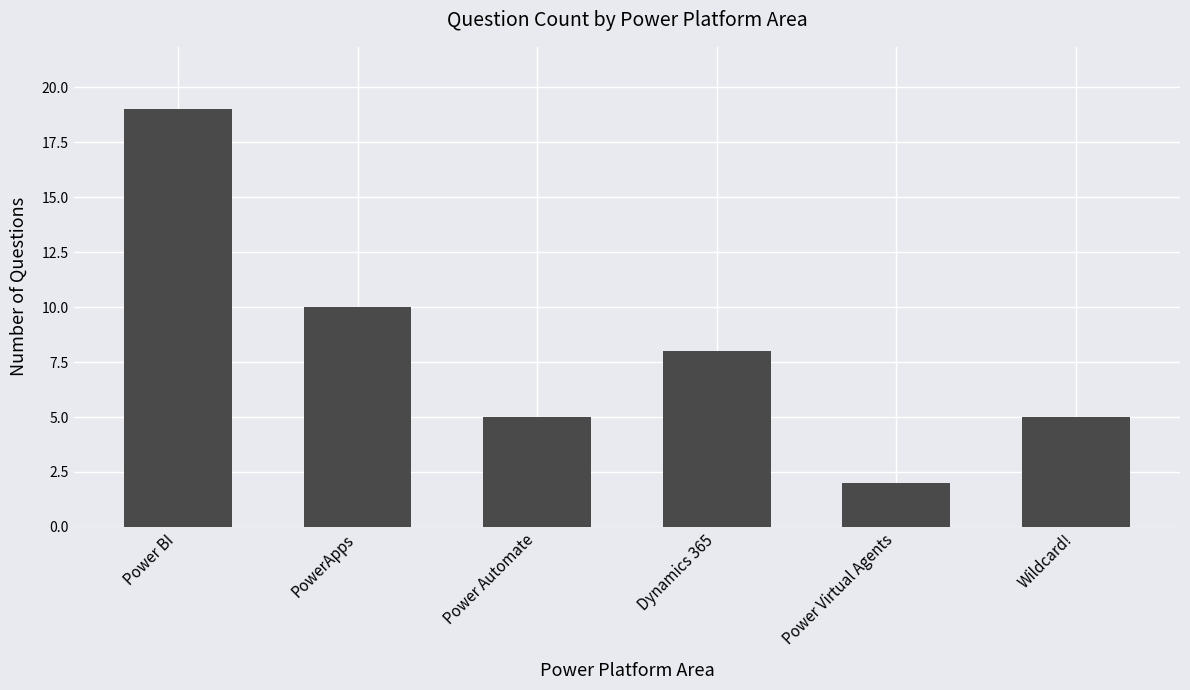

Reading right to left, extract all data points from this chart.

5	2	8	5	10	19